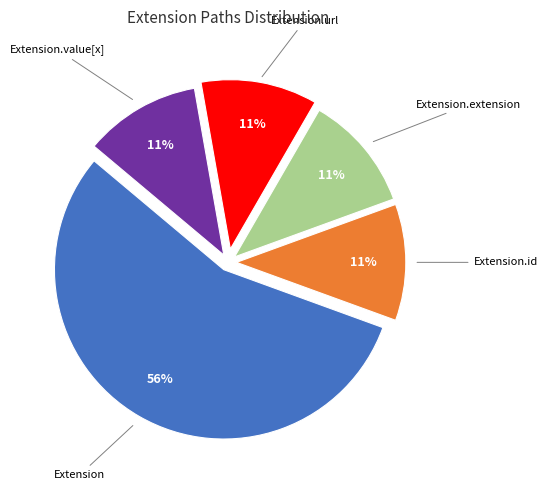

Is there a majority slice in this chart?

Yes